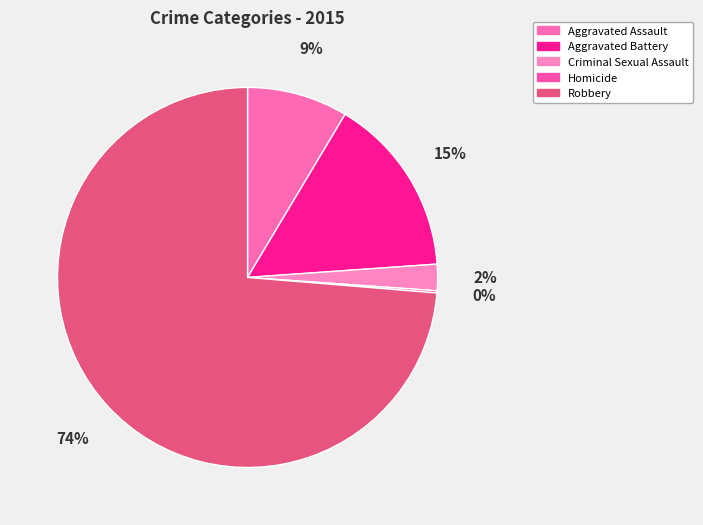

Which has a higher value, Robbery or Aggravated Assault?

Robbery